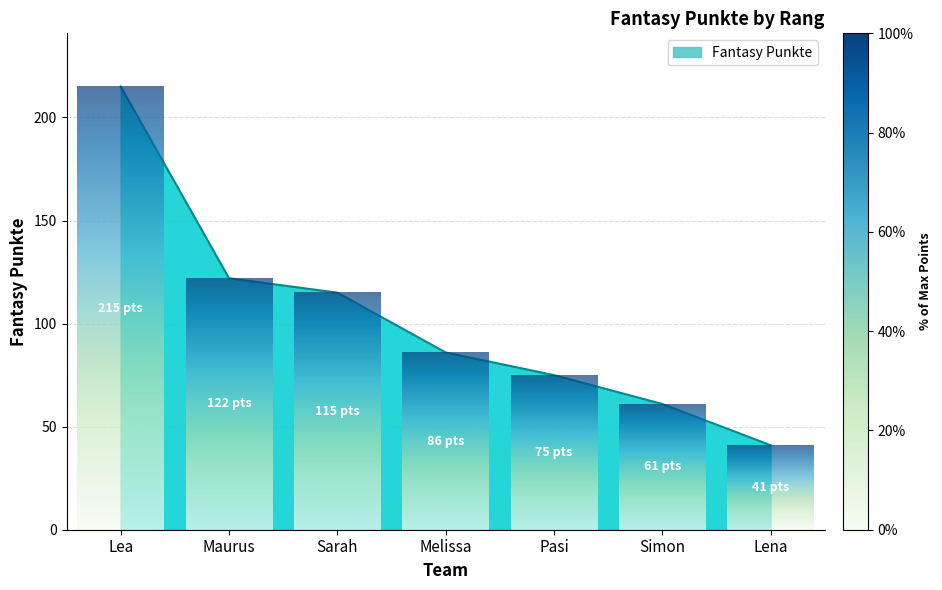

At which label is the value closest to 128?

Maurus